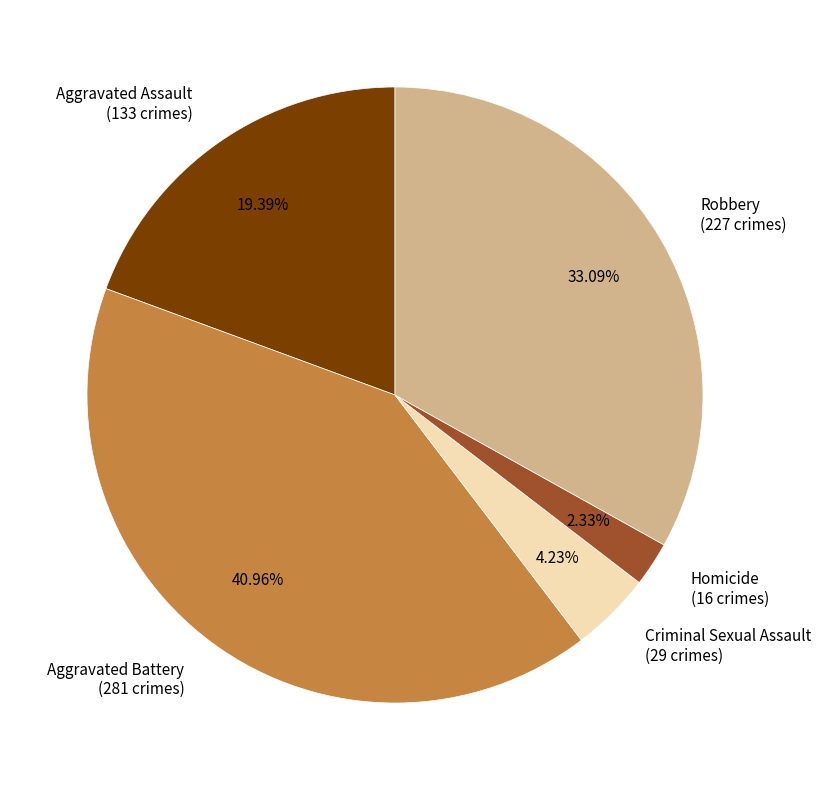

Count the number of slices in the pie.

5